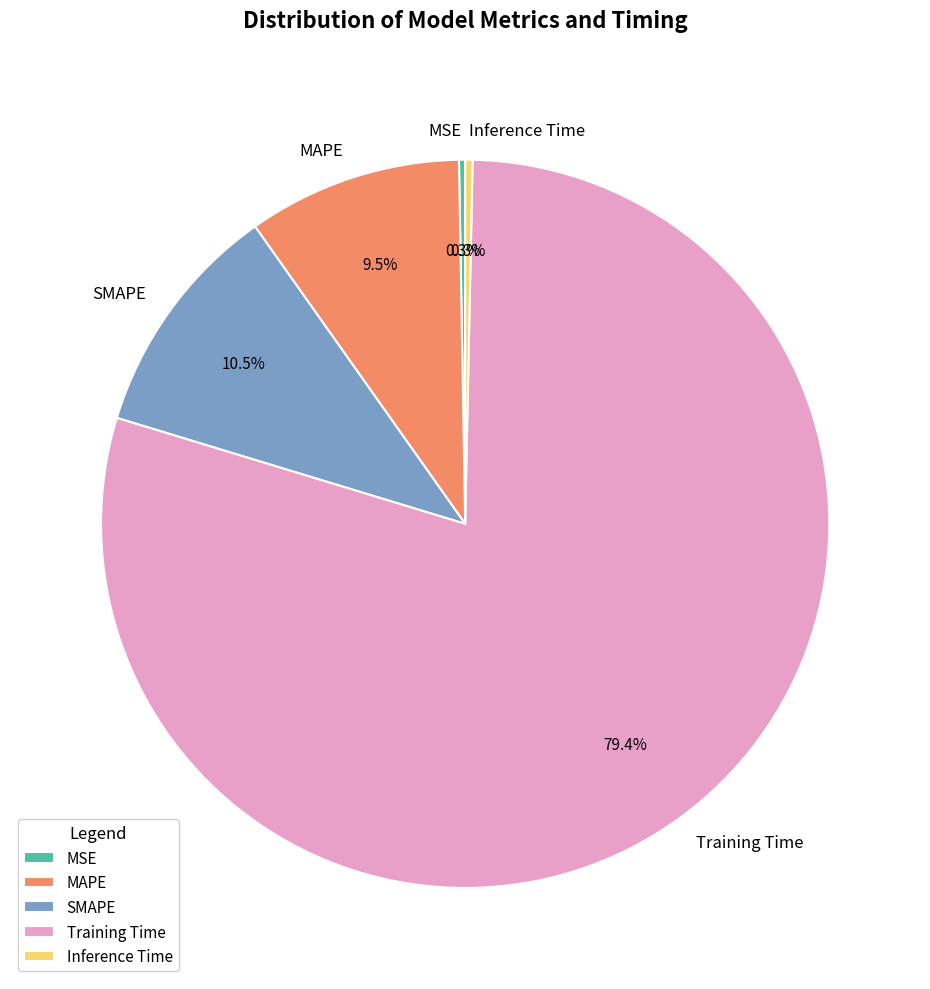

What is the total percentage of Inference Time and Training Time?

79.7%